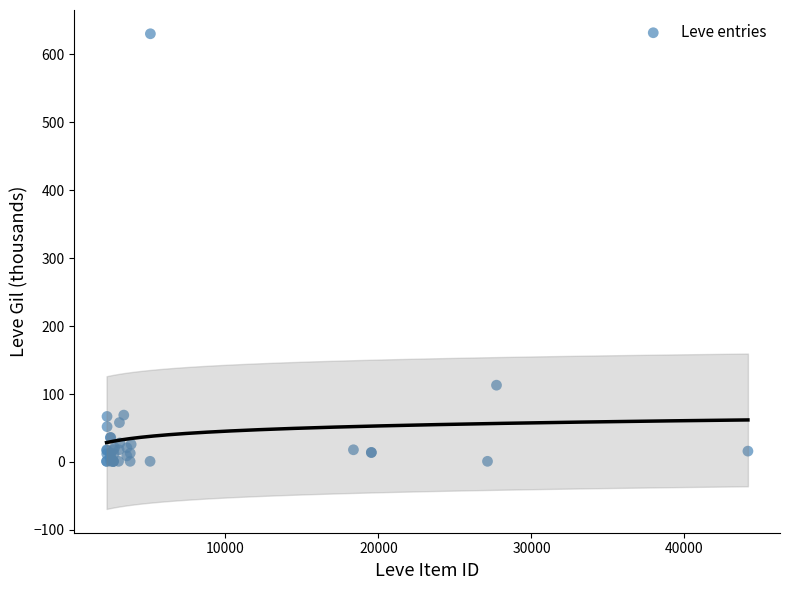

What Y value in the scatter plot is closest to 315?

113